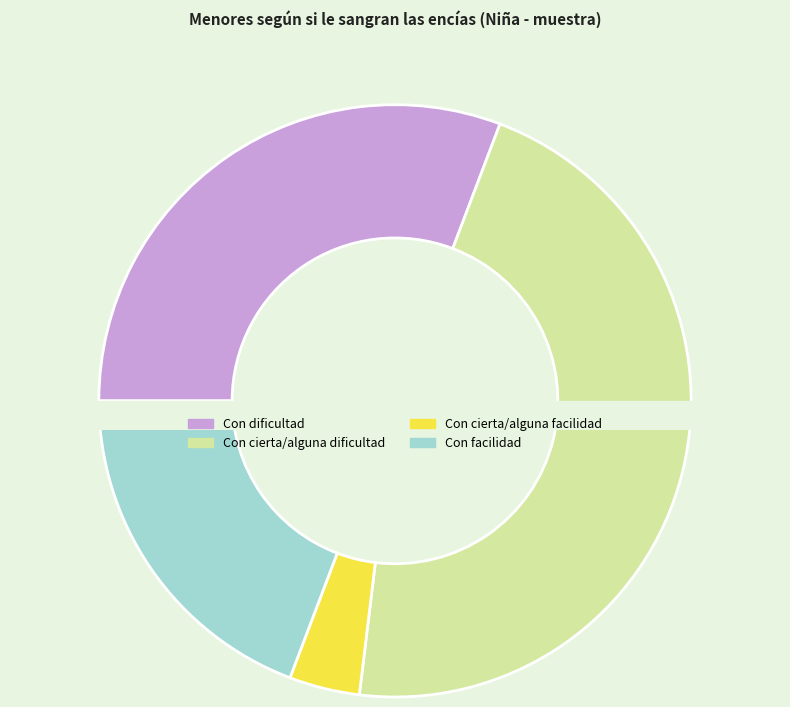

To the nearest percent, what percentage of the pie is Total?

50%